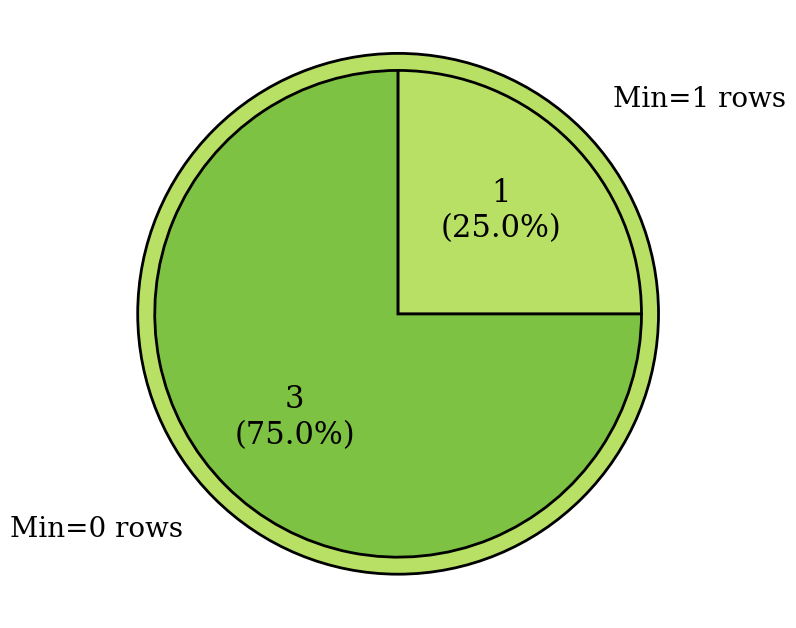

Is it true that Extension.url is 90% of the pie?

False